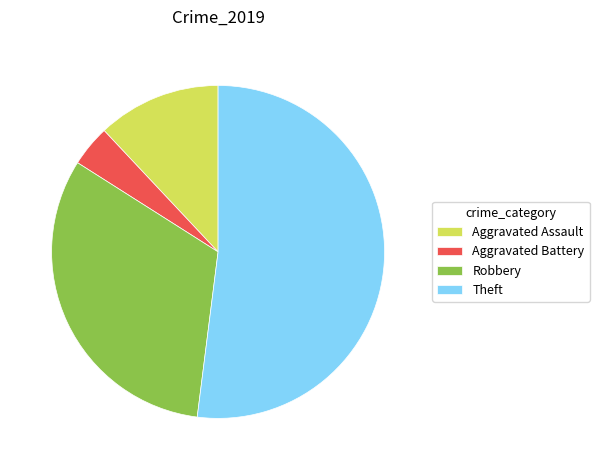

Which category has the biggest portion of the pie?

Theft